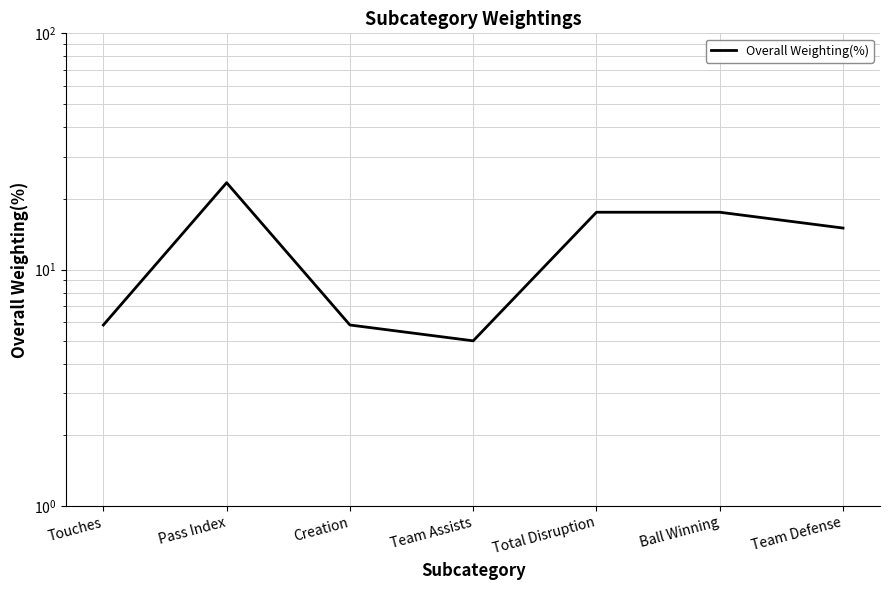

Reading right to left, list all the values displayed in this chart.

Team Defense=15.0	Ball Winning=17.5	Total Disruption=17.5	Team Assists=5.0	Creation=5.8	Pass Index=23.3	Touches=5.8